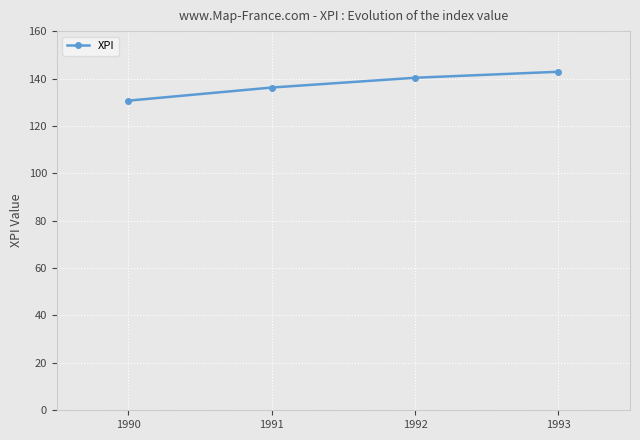

What is the smallest value displayed?

130.7